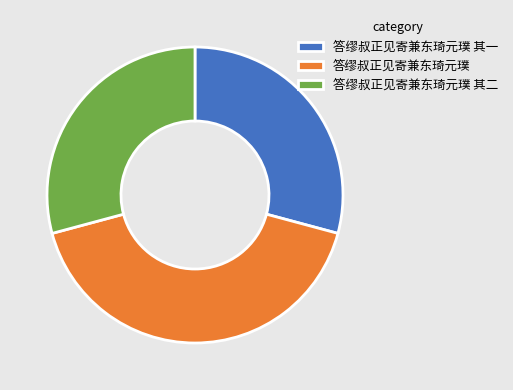

What is the largest slice in the pie chart?

答缪叔正见寄兼东琦元璞